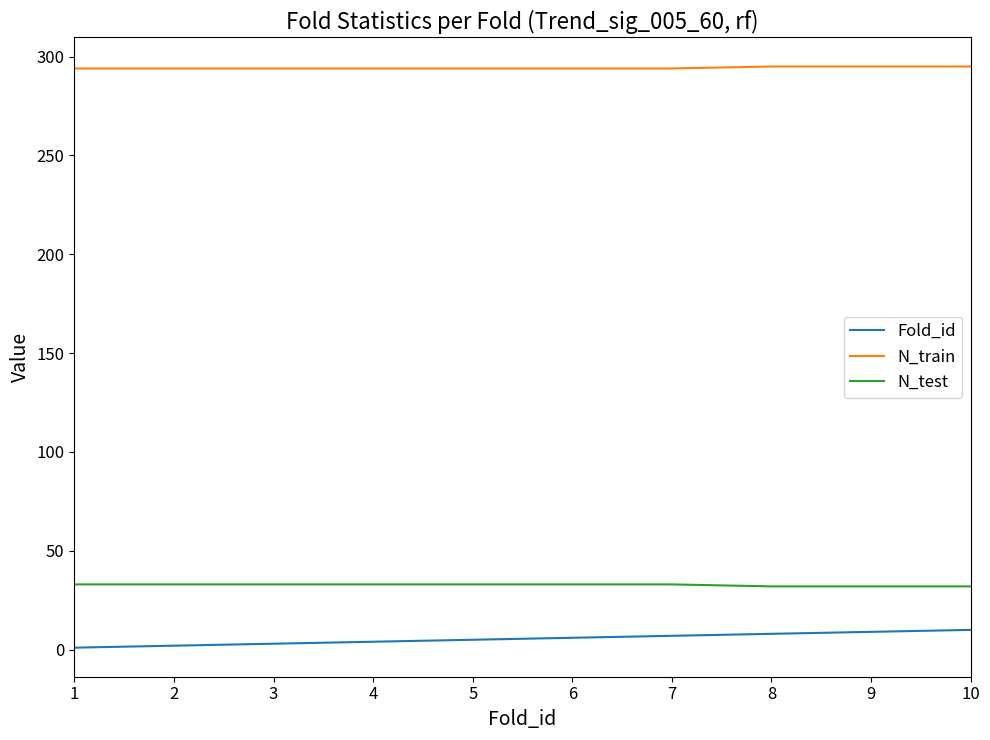

Rank the series at 5 from lowest to highest value.

Fold_id, N_test, N_train